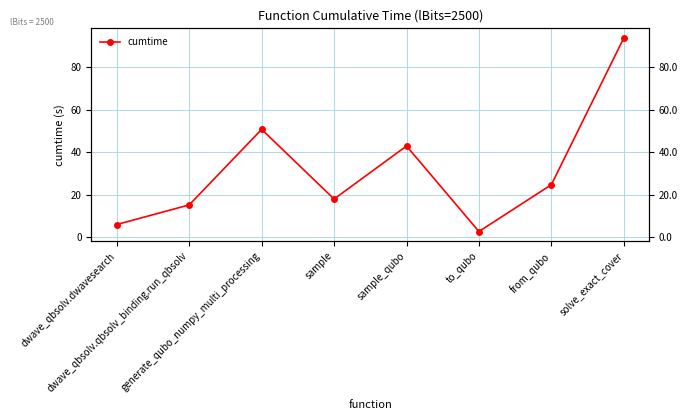

What is the value of the 7th point from the left?

24.8